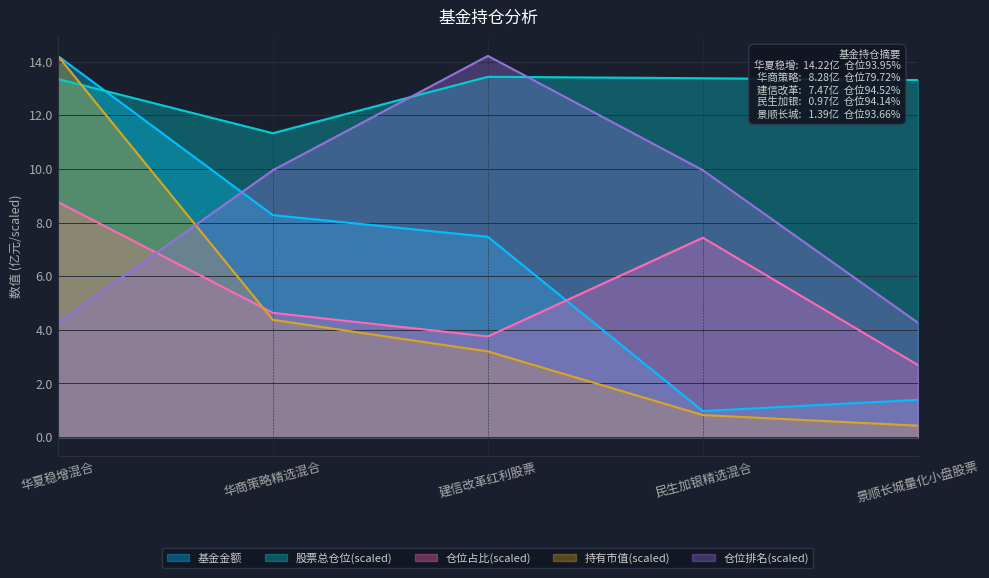

Which series has the largest range (max minus min)?

持有市值(scaled)